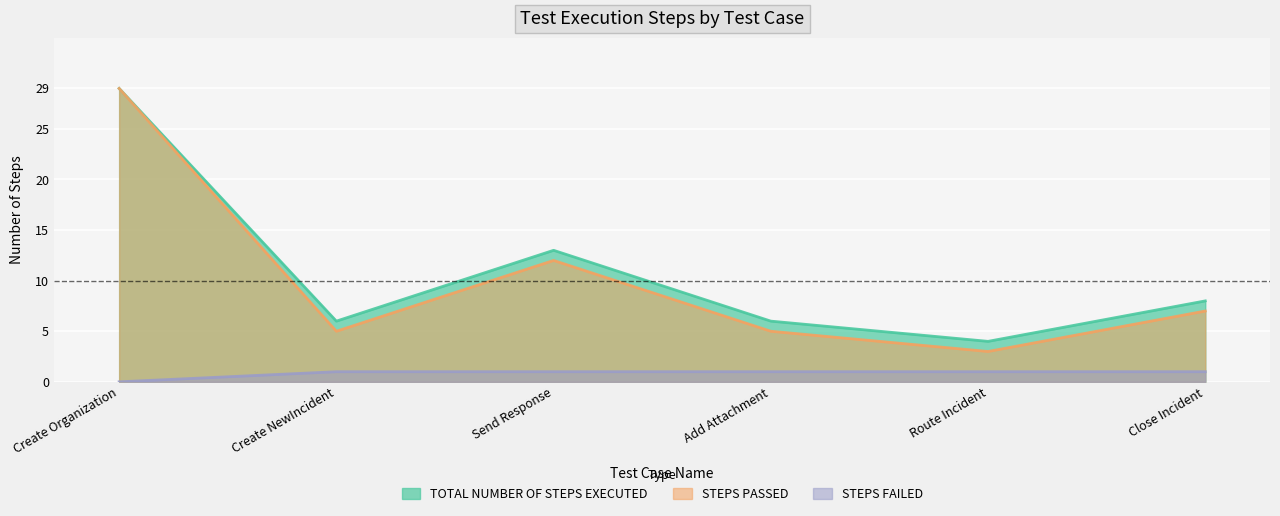

Is it true that STEPS PASSED equals 12 at Send Response?

True